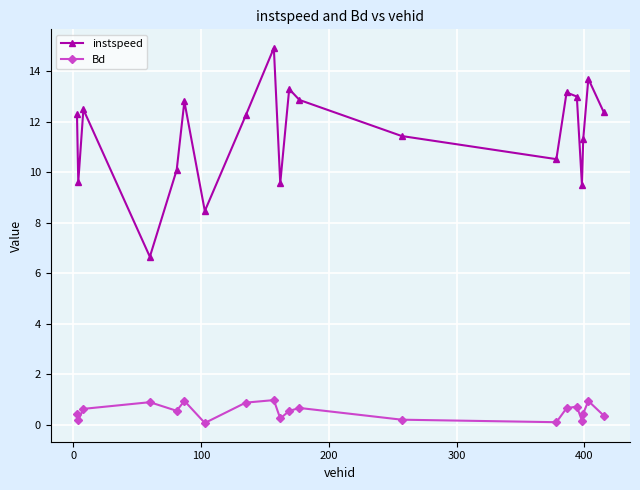

What is the value of the Bd point at the 13th from the left?

0.2